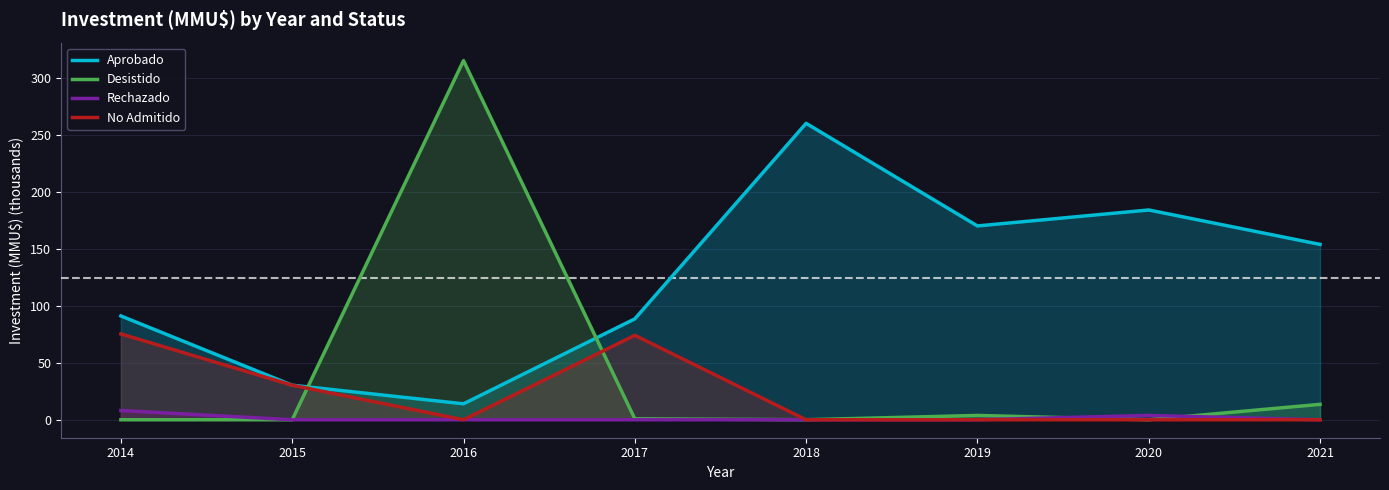

What is the difference between the highest and lowest values at 2017?

88.5